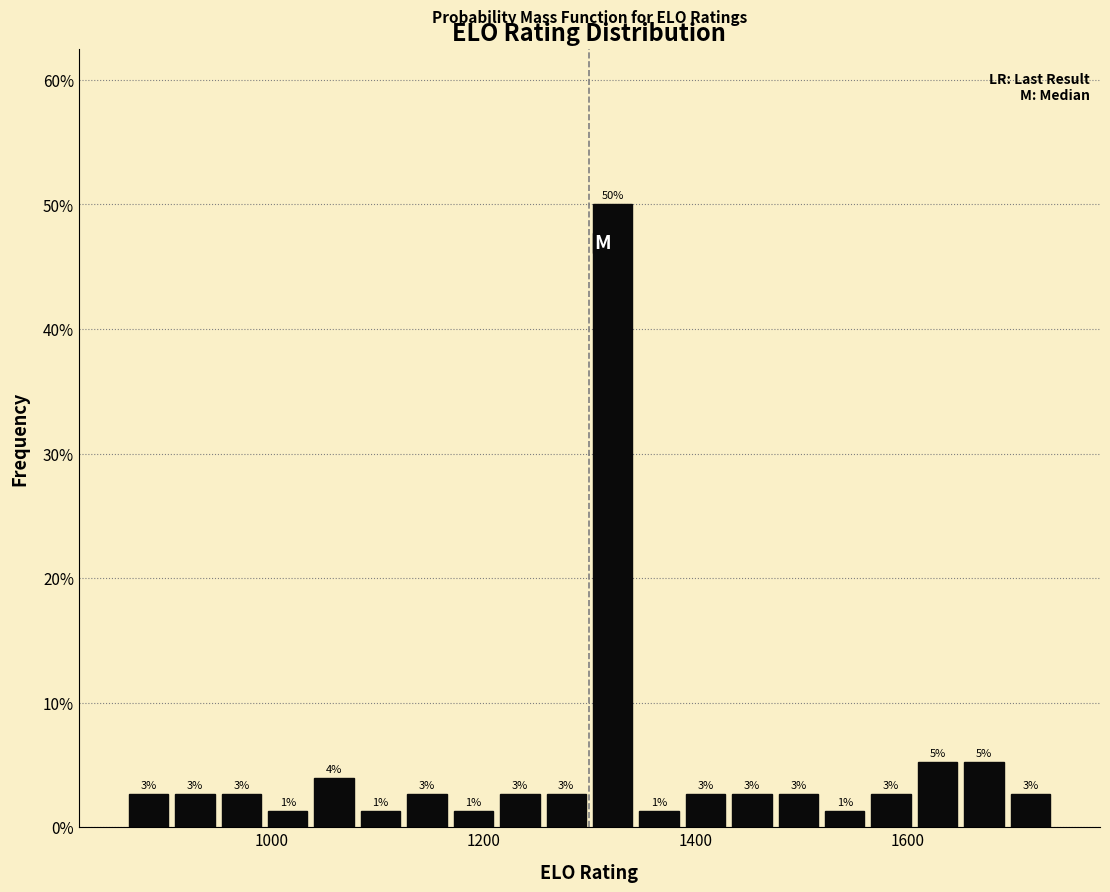

Read against the x-axis, roughly where is the centre of the tallest bar?

1320